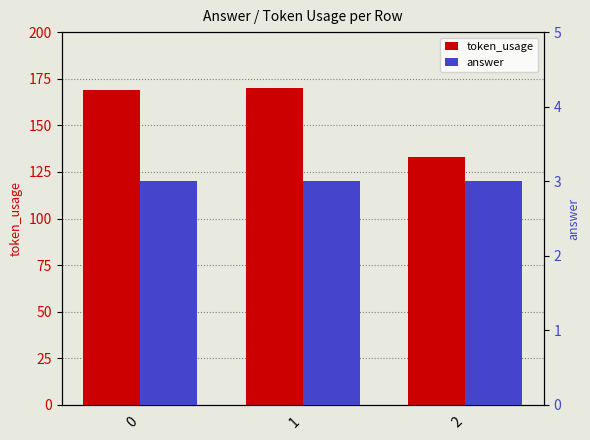

What is the sum of the answer values at 1 and 0?

6